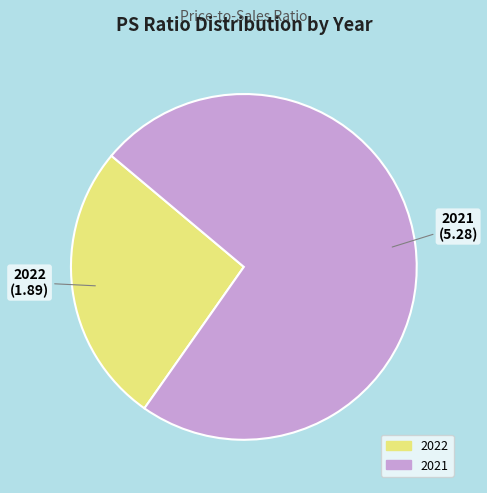

Is it true that 2022 is 26% of the pie?

True